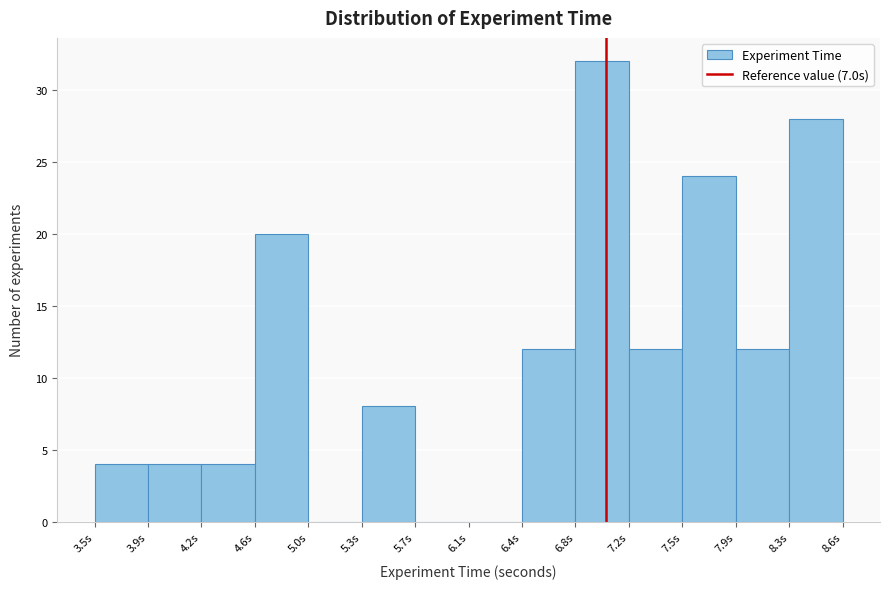

How tall is the bar that spans 4.20 to 4.60 on the x-axis? Neither the bar edges nor the heights are printed on the chart, so give them approximately, as read against the axes.

4